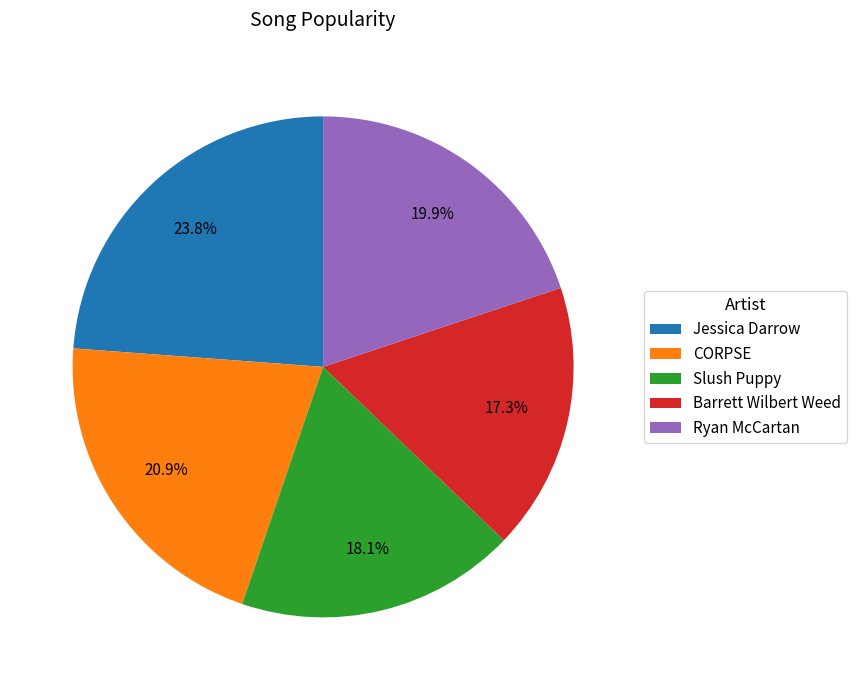

True or false: Slush Puppy accounts for 18% of the total.

True